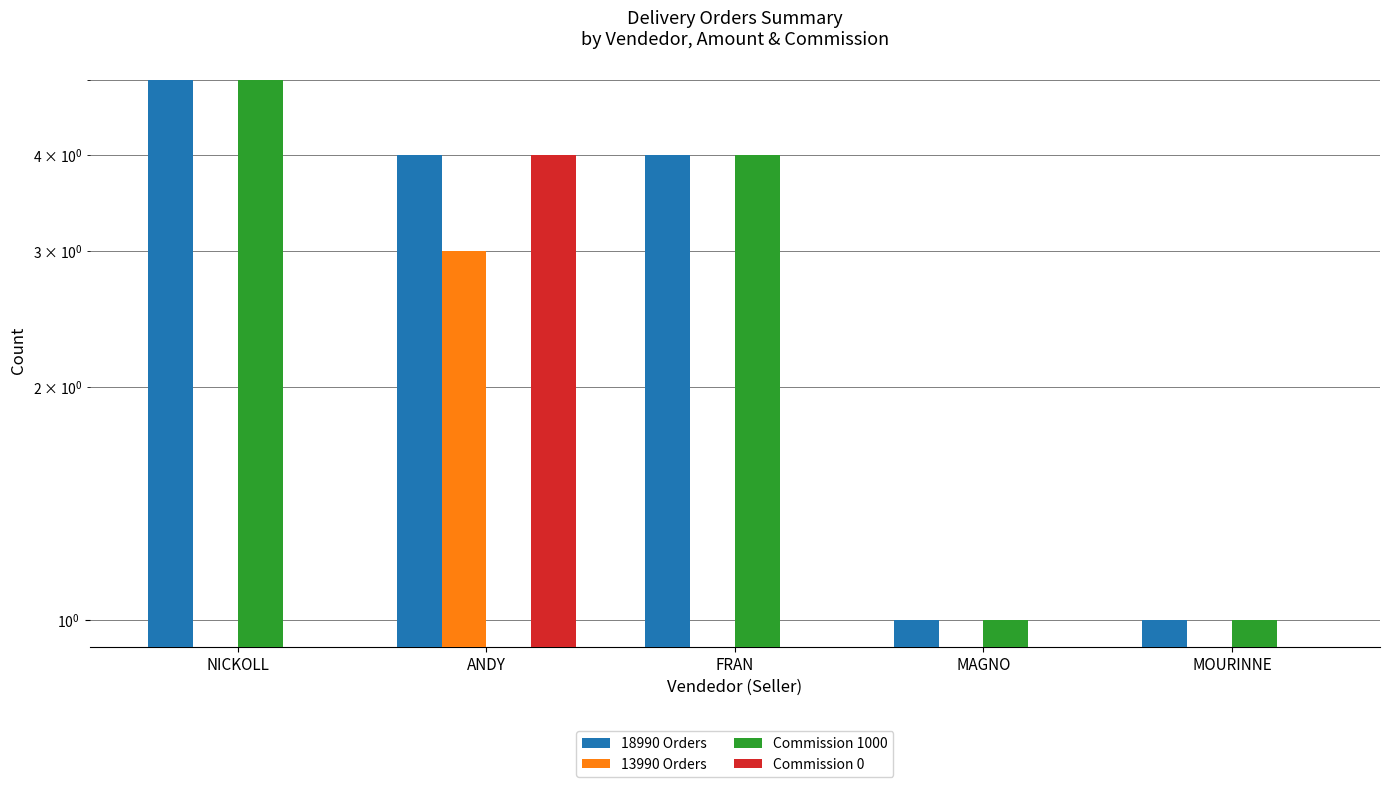

Reading left to right, transcribe all the data shown in this chart.

18990 Orders: NICKOLL=5	ANDY=4	FRAN=4	MAGNO=1	MOURINNE=1
13990 Orders: NICKOLL=0	ANDY=3	FRAN=0	MAGNO=0	MOURINNE=0
Commission 1000: NICKOLL=5	ANDY=0	FRAN=4	MAGNO=1	MOURINNE=1
Commission 0: NICKOLL=0	ANDY=4	FRAN=0	MAGNO=0	MOURINNE=0